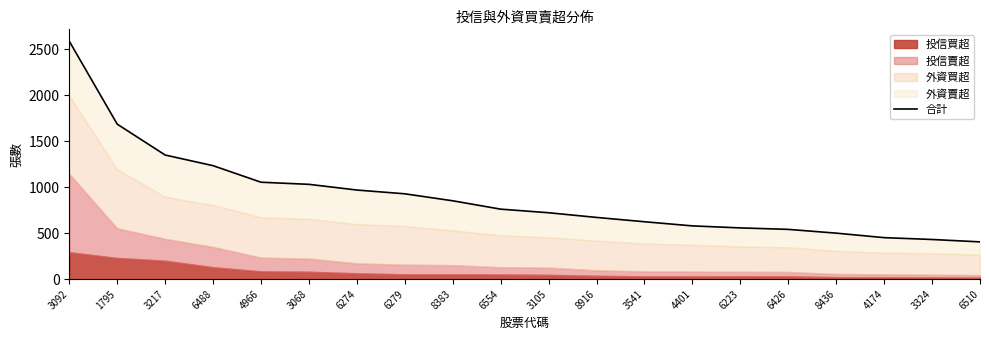

List the labels in order of value, smallest first.

6510, 3324, 4174, 8436, 6426, 6223, 4401, 3541, 8916, 3105, 6554, 8383, 6279, 6274, 3068, 4966, 6488, 3217, 1795, 3092